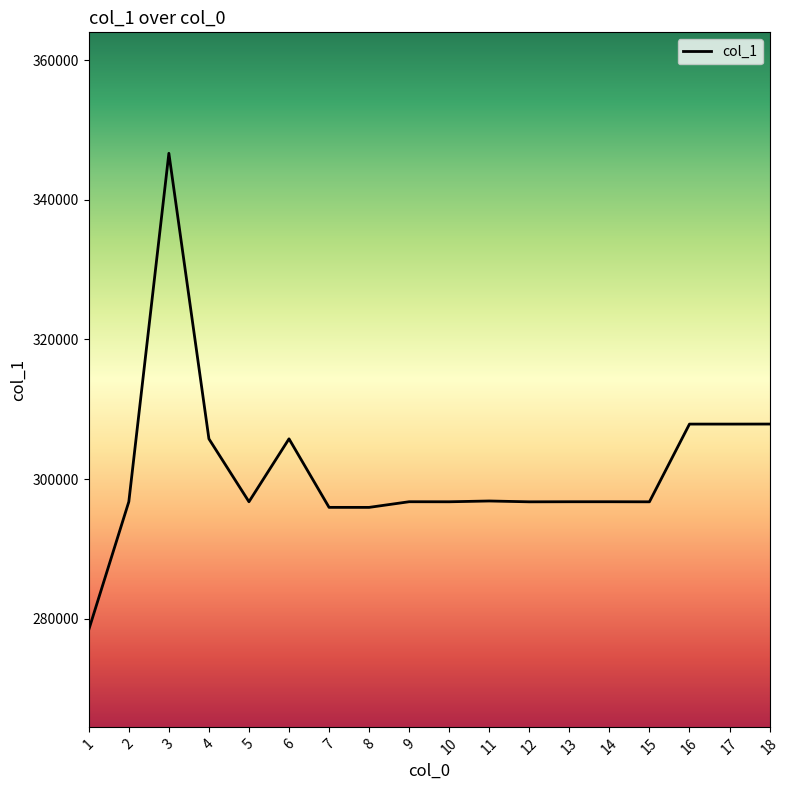

What is the difference between the values at 18 and 3?

38797